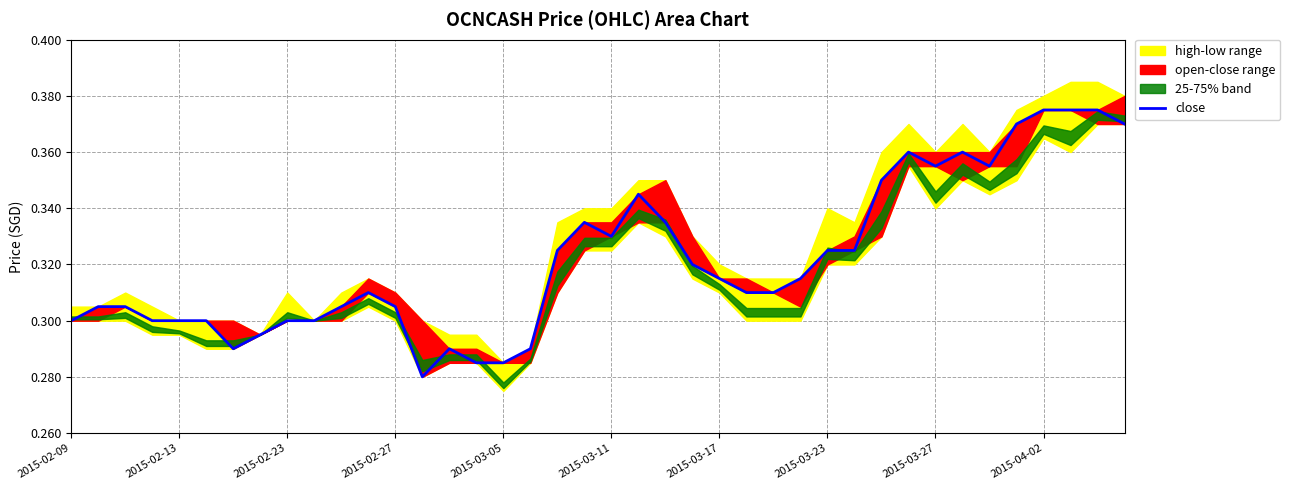

How many points are lower than both their immediate neighbors (excluding endpoints)?

5